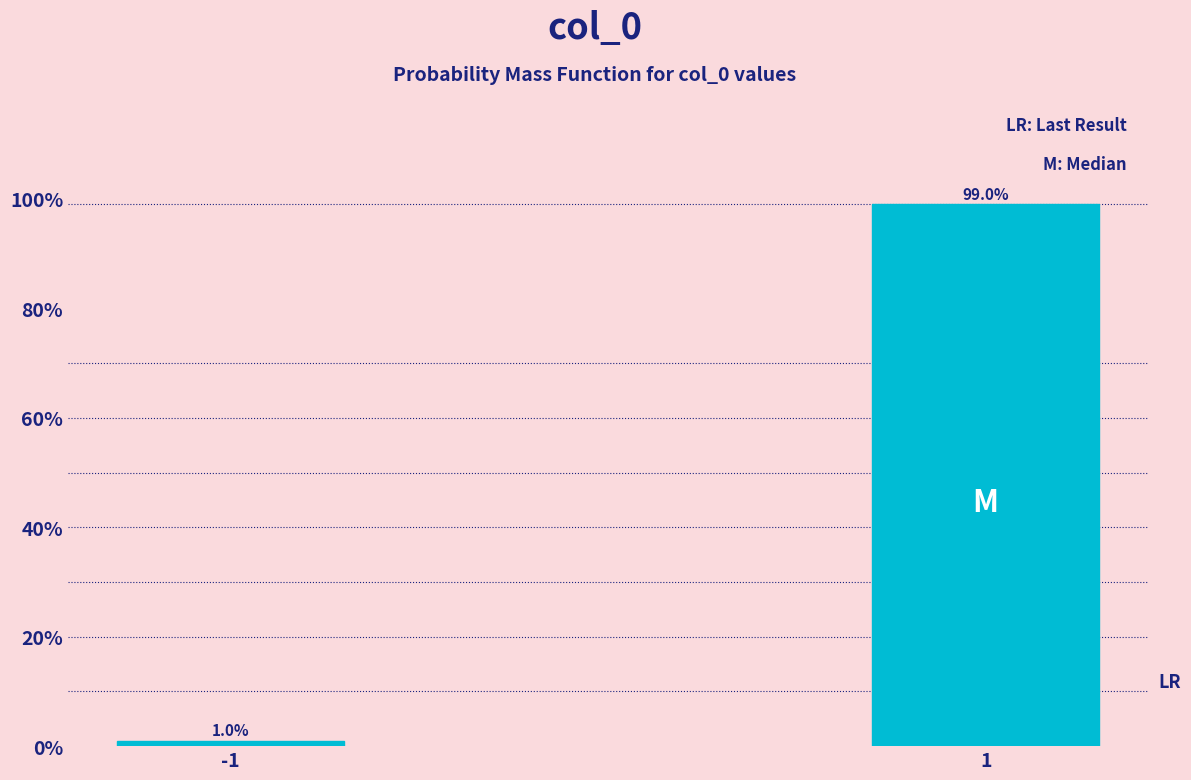

Reading right to left, extract all data points from this chart.

1=99.0	-1=1.0